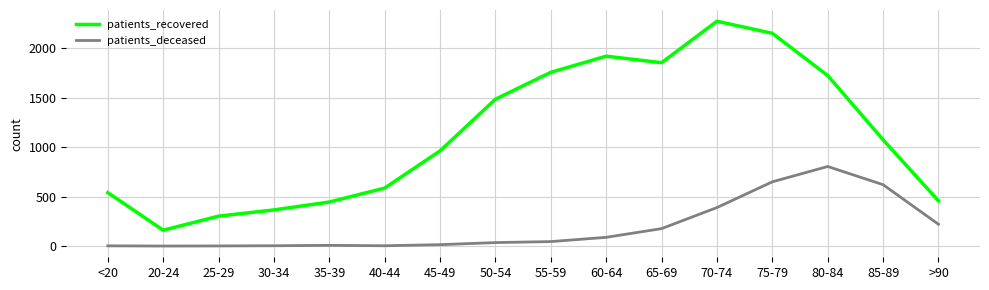

What is the maximum value for patients_deceased?

804